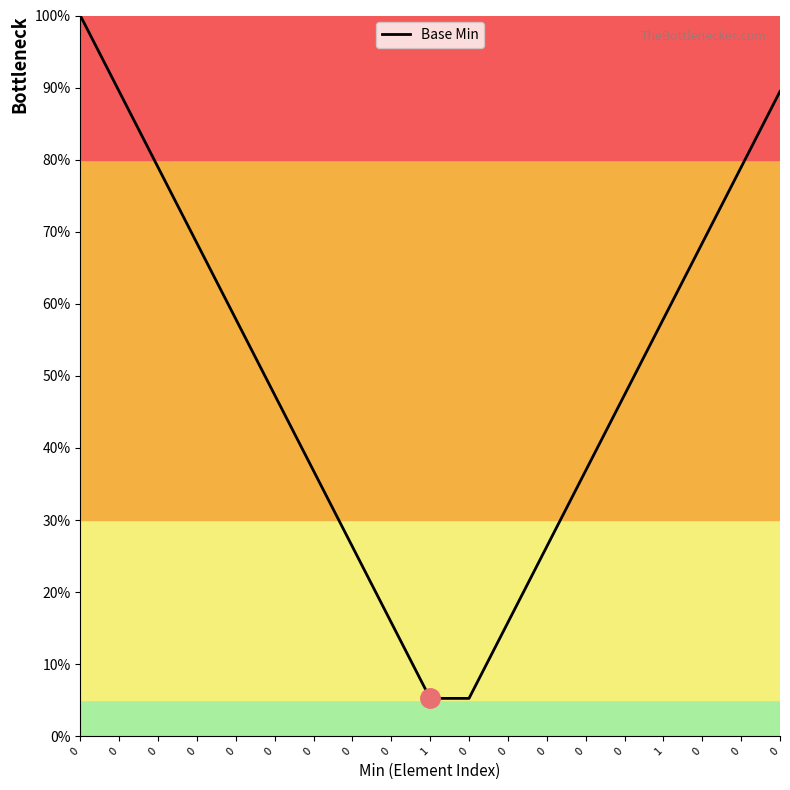

Is it true that the value at 0 is 30.4?

False